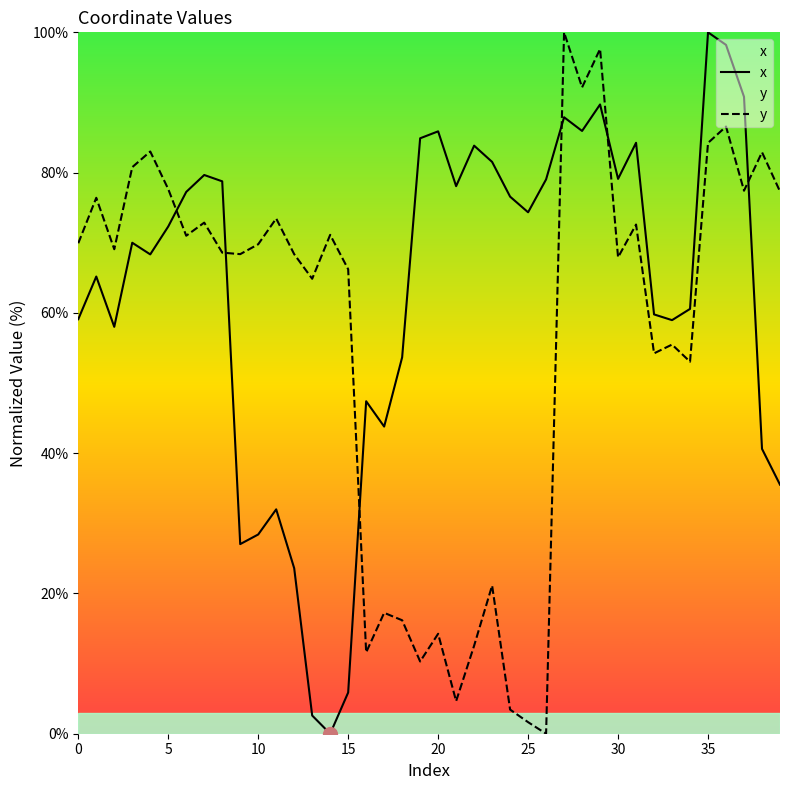

Where does the x series first go above 72?

5